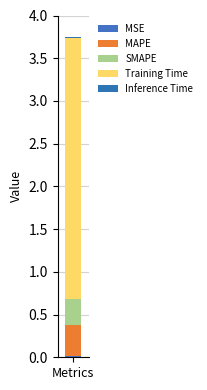

Does the chart contain stacked bars?

Yes